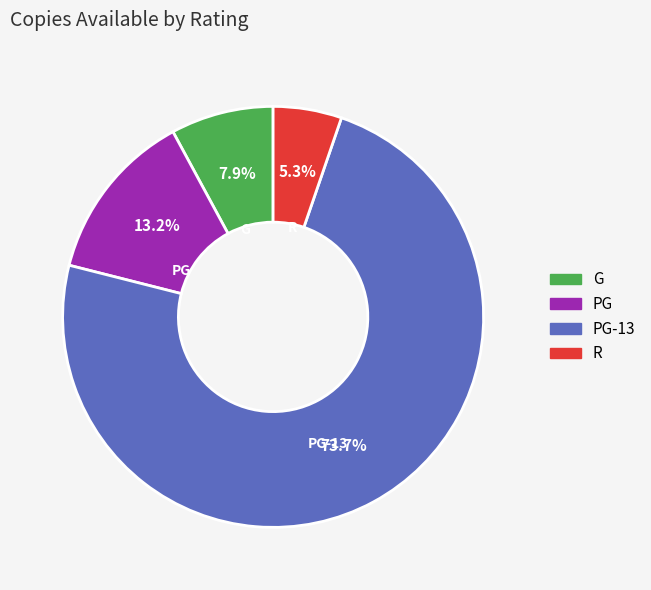

Is there any slice that represents more than half of the pie?

Yes